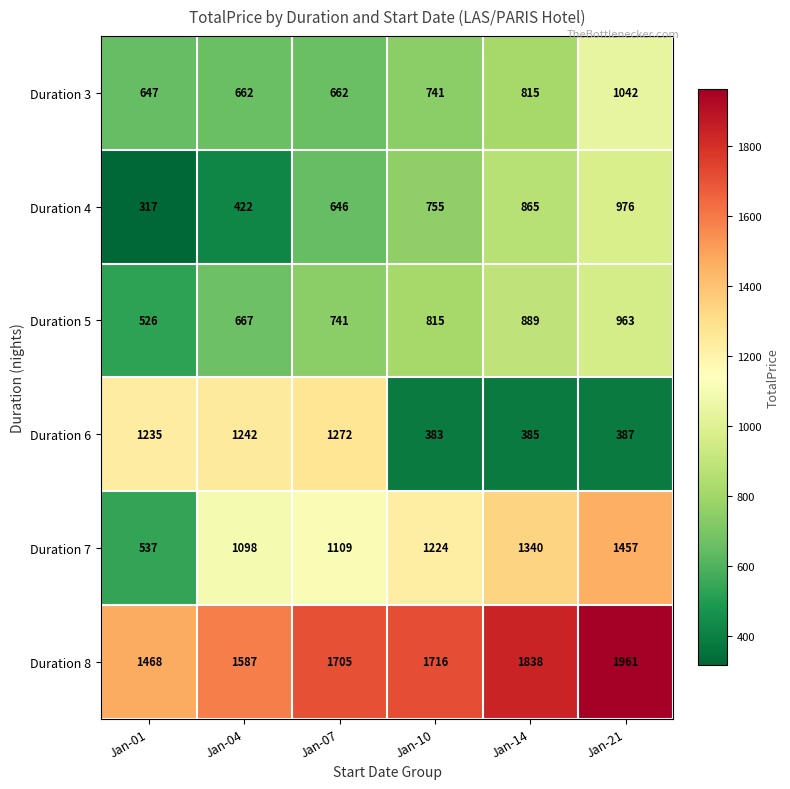

Which series has the widest spread of values?

Duration 7